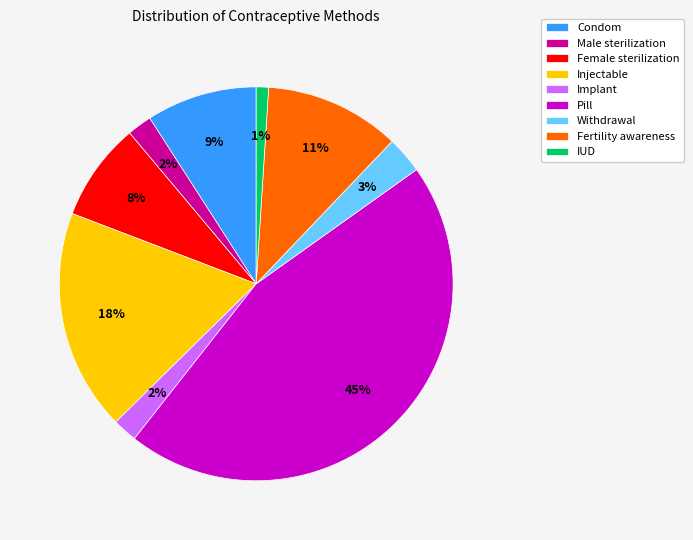

Is there a majority slice in this chart?

No